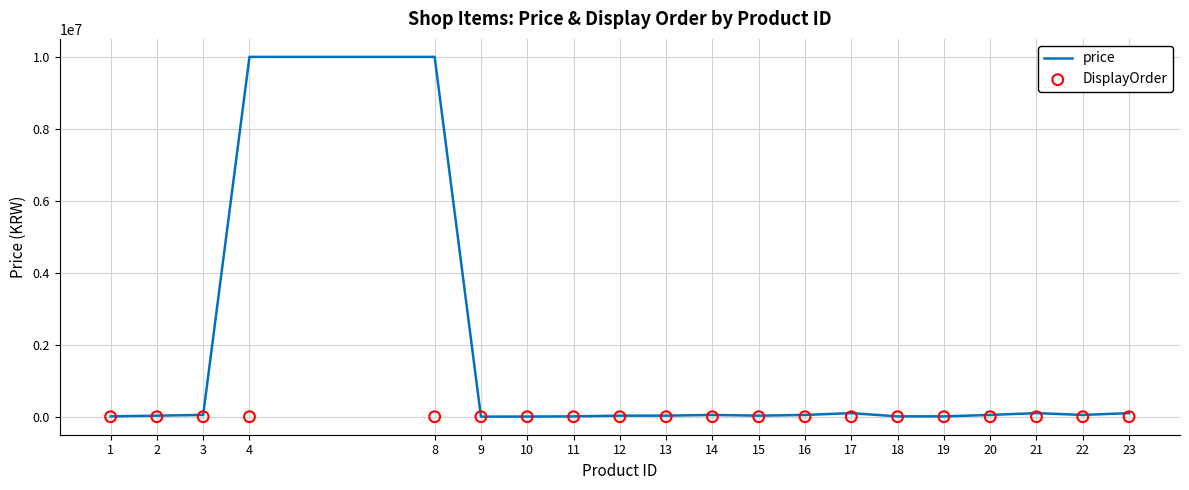

What are all the series names shown in the legend?

price, DisplayOrder